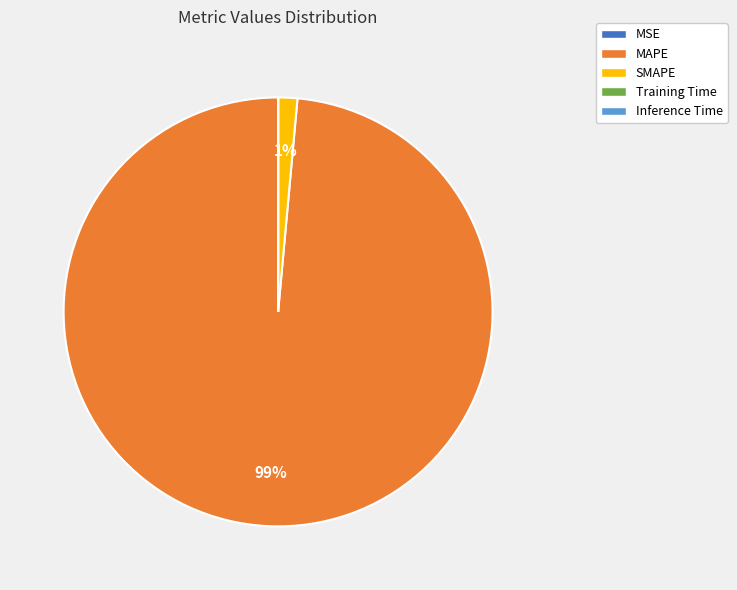

What is the majority slice?

MAPE